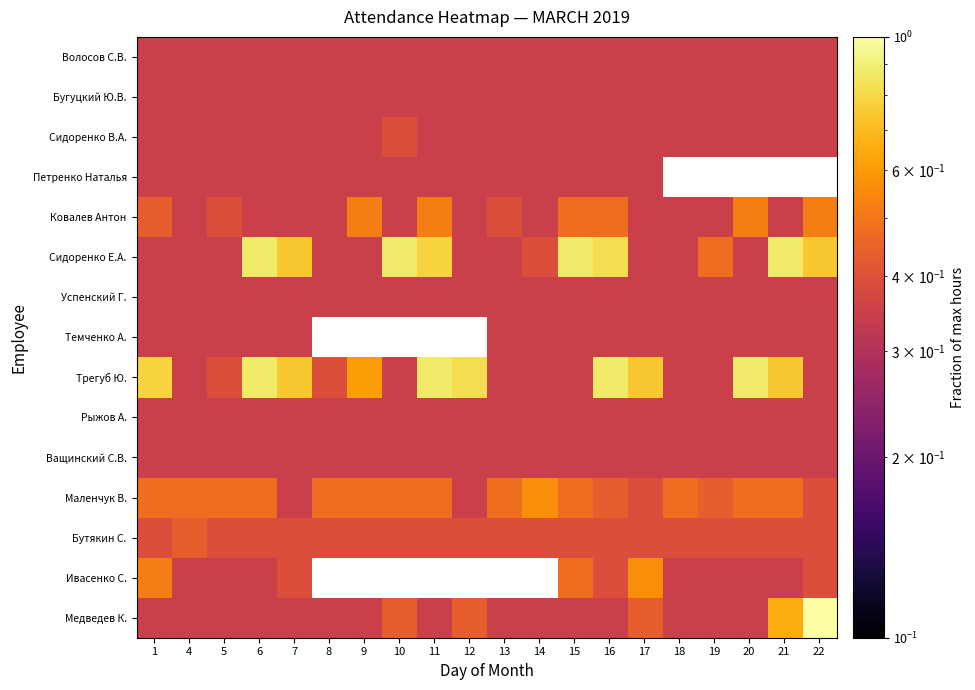

Rank the series at 6 from highest to lowest value.

Сидоренко Е.А., Трегуб Ю., Маленчук В., Бутякин С., Волосов С.В., Бугуцкий Ю.В., Сидоренко В.А., Петренко Наталья, Ковалев Антон, Успенский Г., Темченко А., Рыжов А., Ващинский С.В., Ивасенко С., Медведев К.